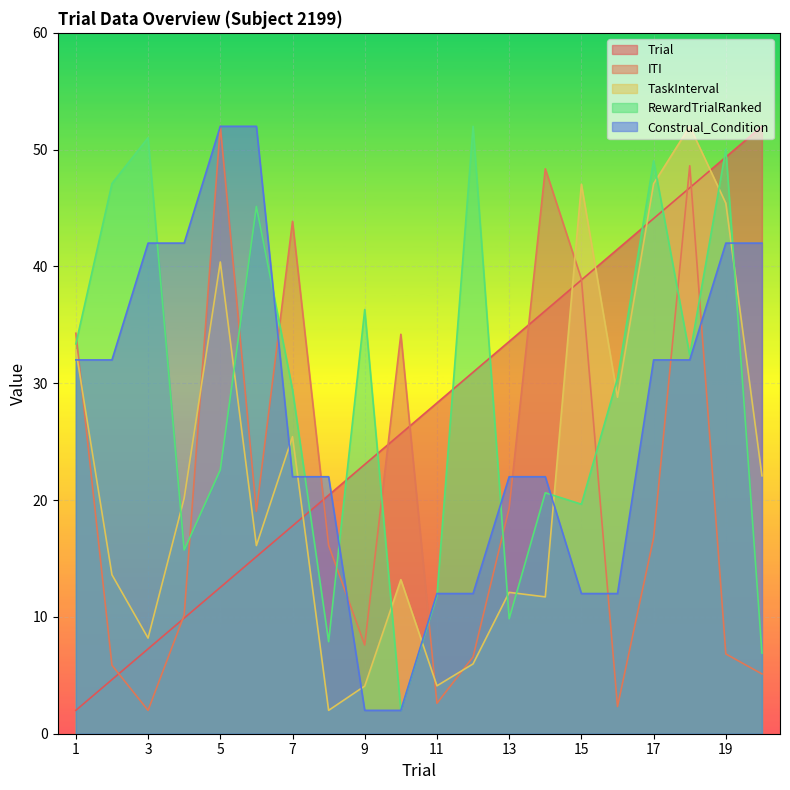

Between 2 and 7, which is larger?

7